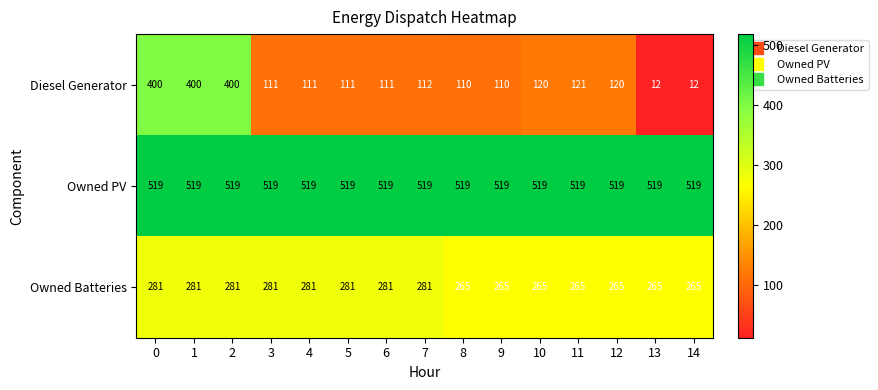

At 9, list the series in order from smallest to largest.

Diesel Generator, Owned Batteries, Owned PV